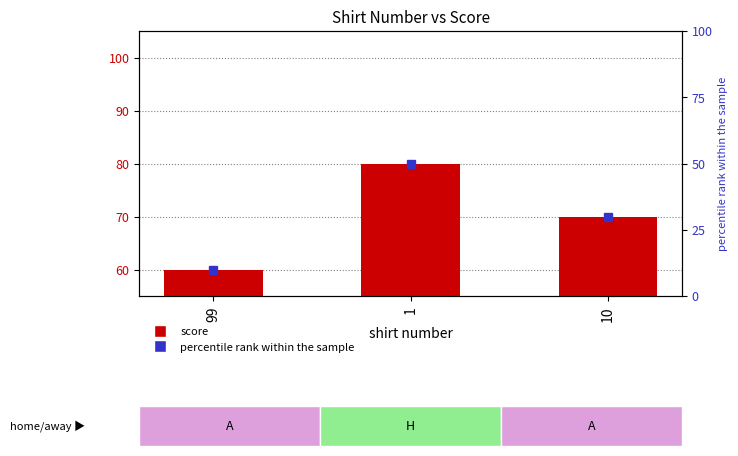

What is the approximate value at 10, to the nearest 5?

70